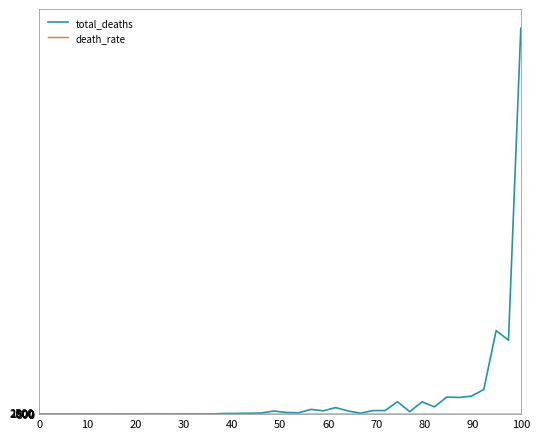

Which series has the widest spread of values?

total_deaths